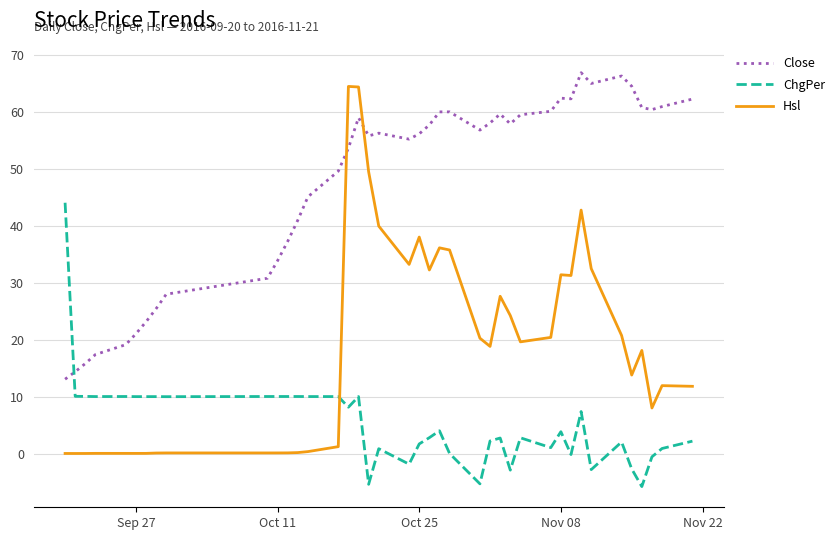

Which series has the largest range (max minus min)?

Hsl